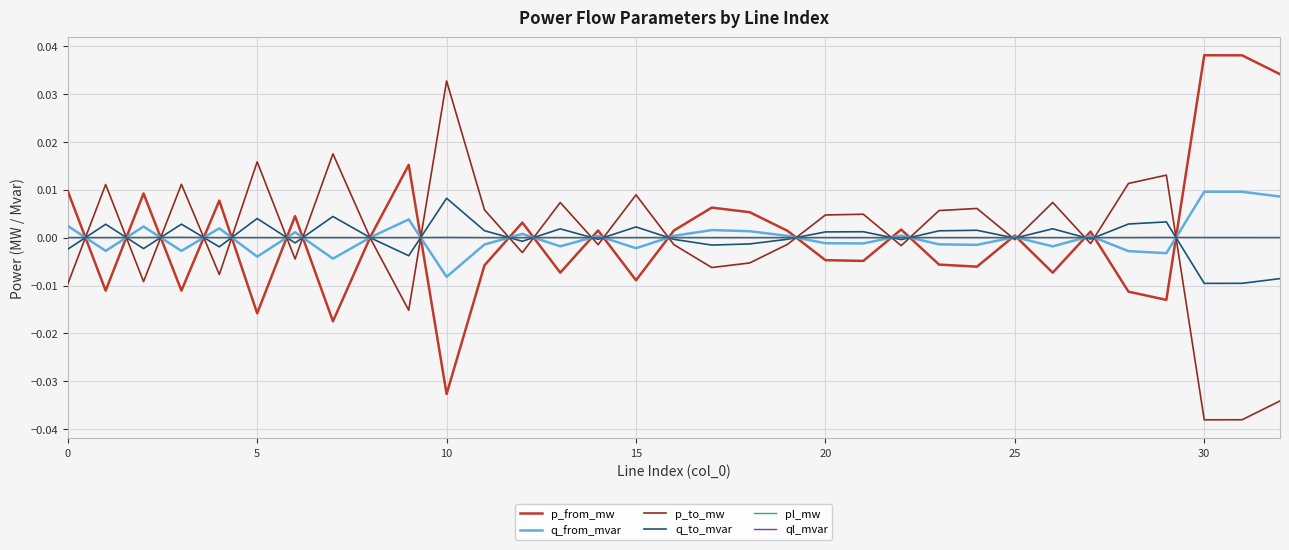

What are all the series names shown in the legend?

p_from_mw, q_from_mvar, p_to_mw, q_to_mvar, pl_mw, ql_mvar